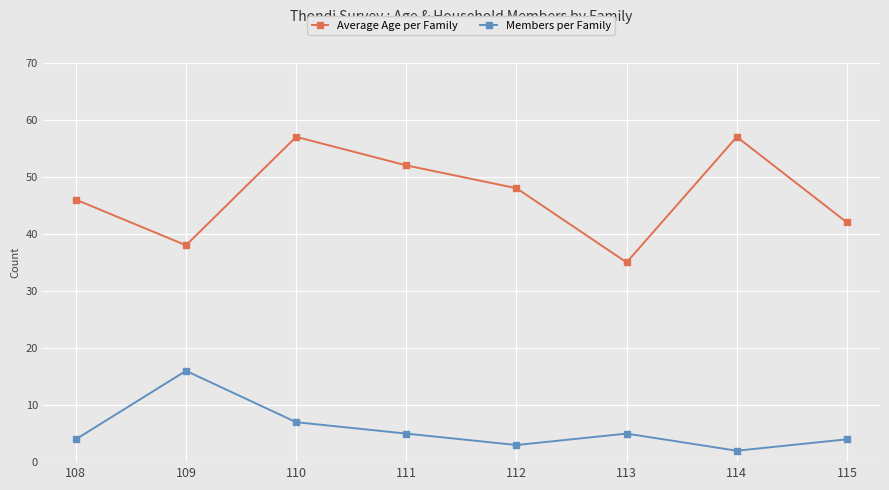

Rank the series by their maximum value, from lowest to highest.

Members per Family, Average Age per Family